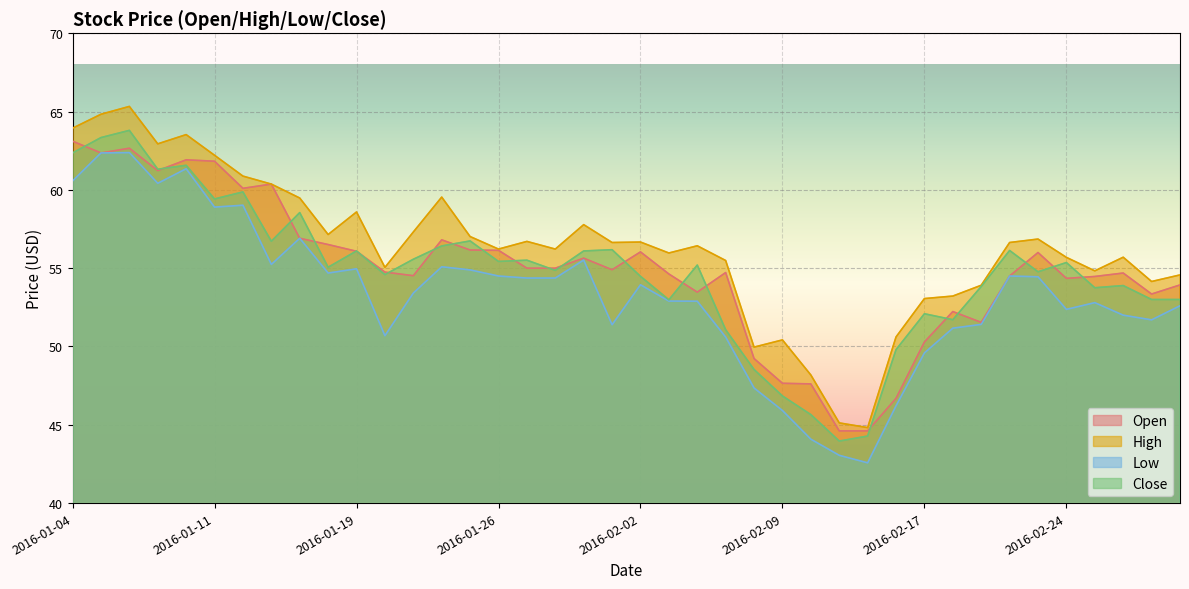

What is the difference between the maximum and minimum values in the High series?

20.5